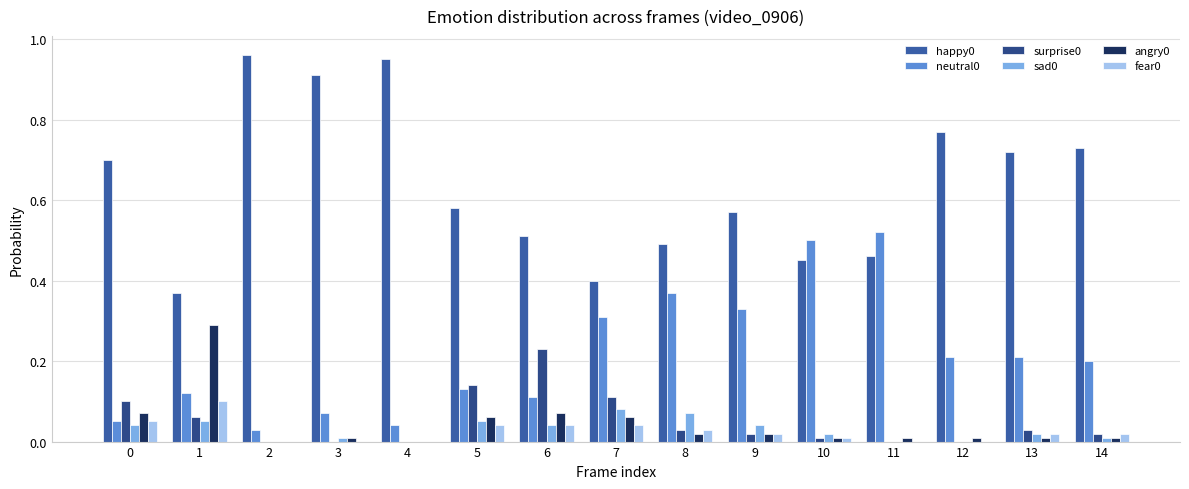

What is the value of the happy0 bar at the 9th from the left?

0.5